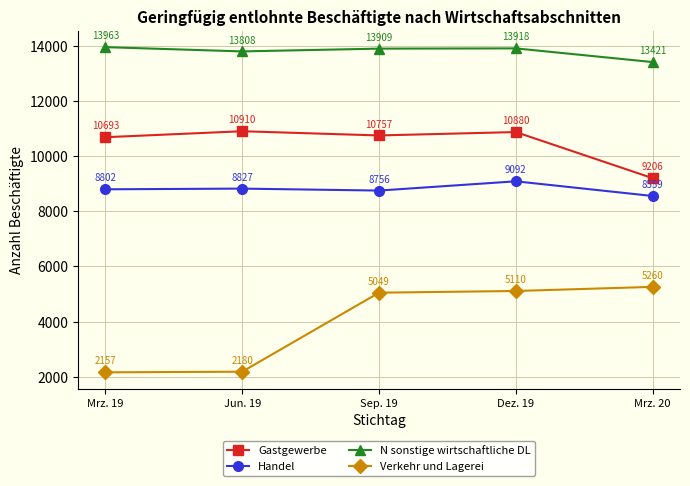

What is the difference between the N sonstige wirtschaftliche DL values at Sep. 19 and Mrz. 19?

54